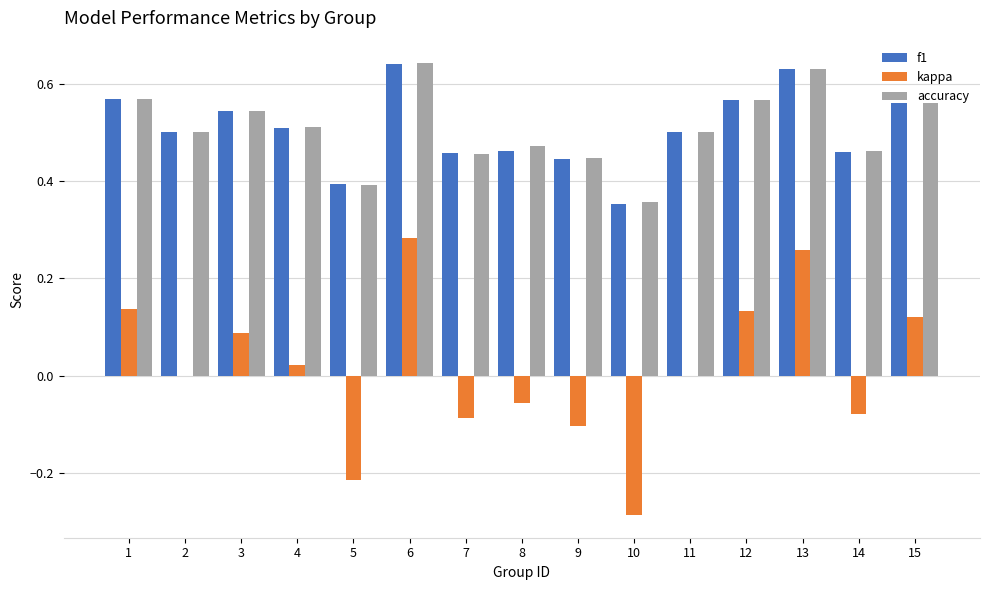

What is the total value across all series at 9?

0.8